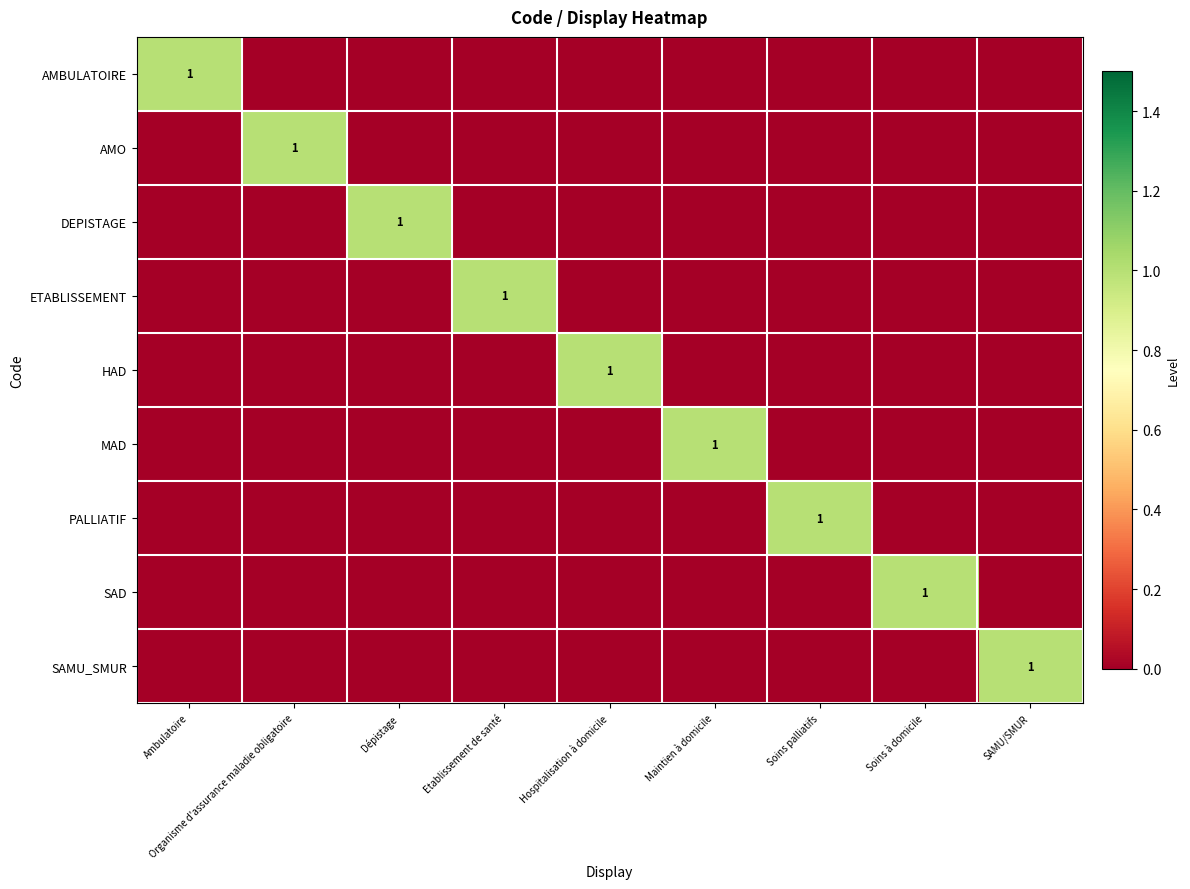

Count the ETABLISSEMENT values in the range 0 to 1.

9